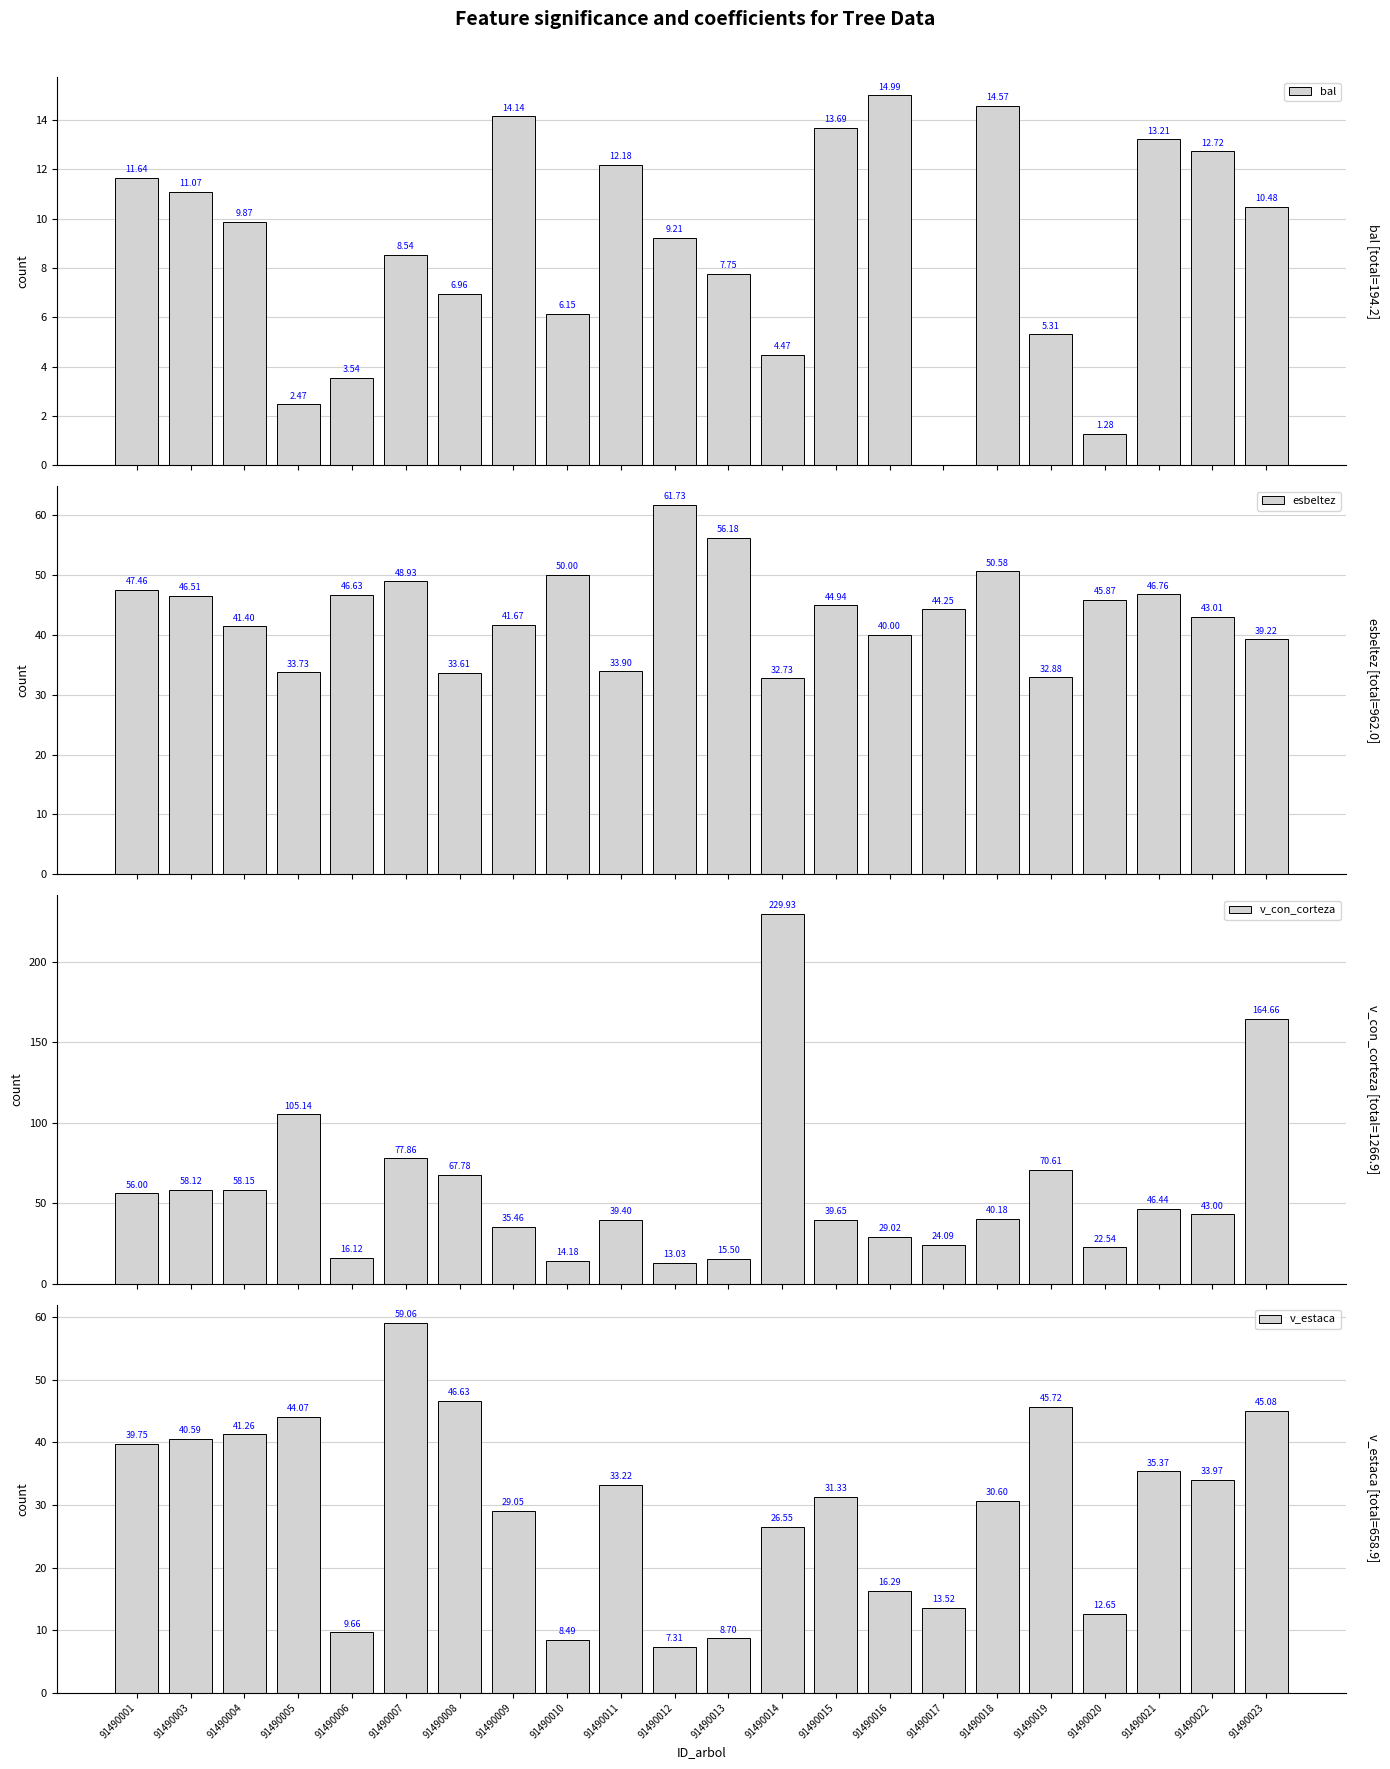

Is it true that bal equals 6.2 at 91490010?

True